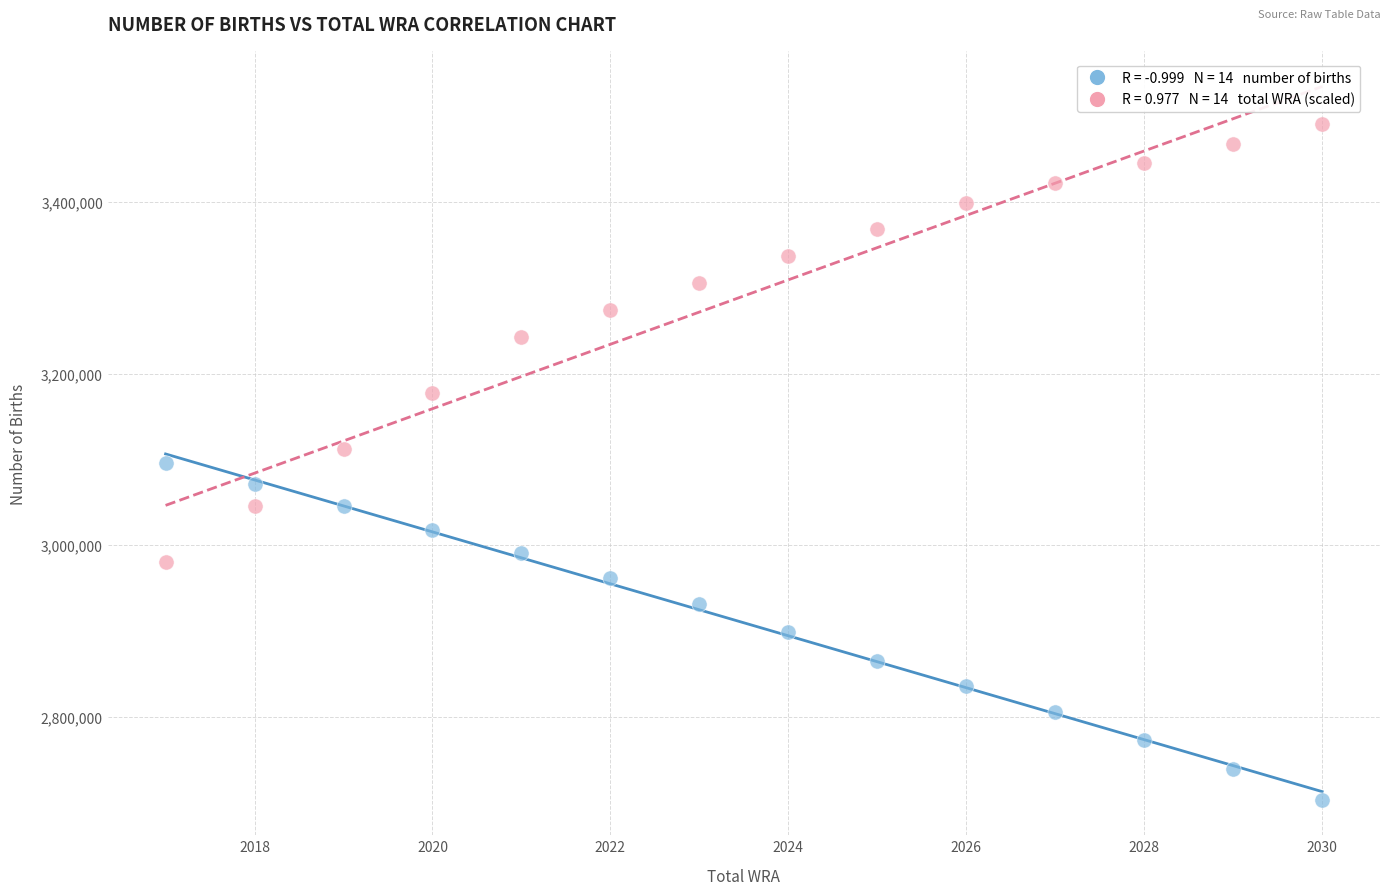

Across all data points, what is the range of Y values (max minus min)?

787136.7